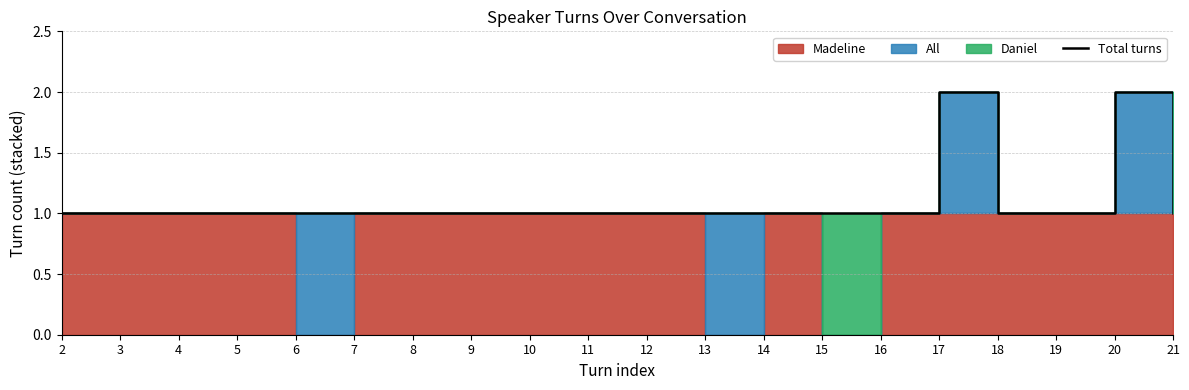

True or false: the data has more than 1 interior local peaks.

True